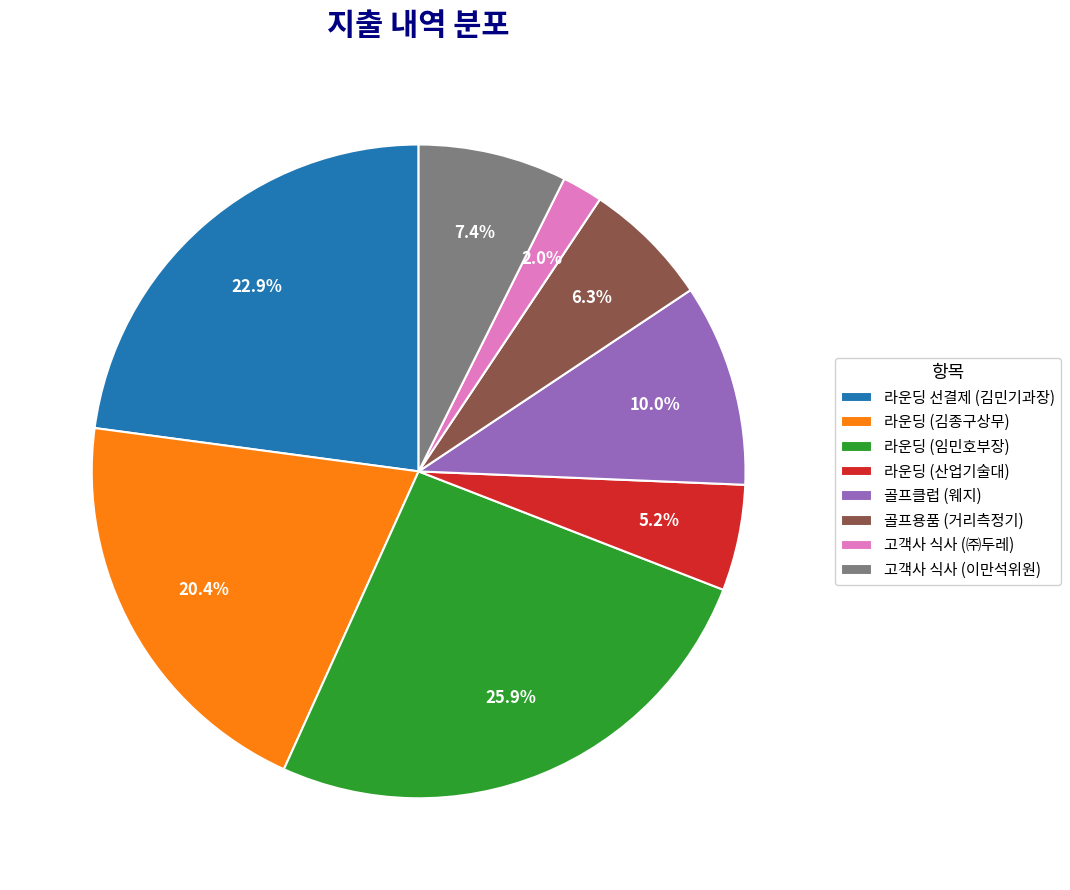

What is the smallest slice in the pie chart?

고객사 식사 (㈜두레)